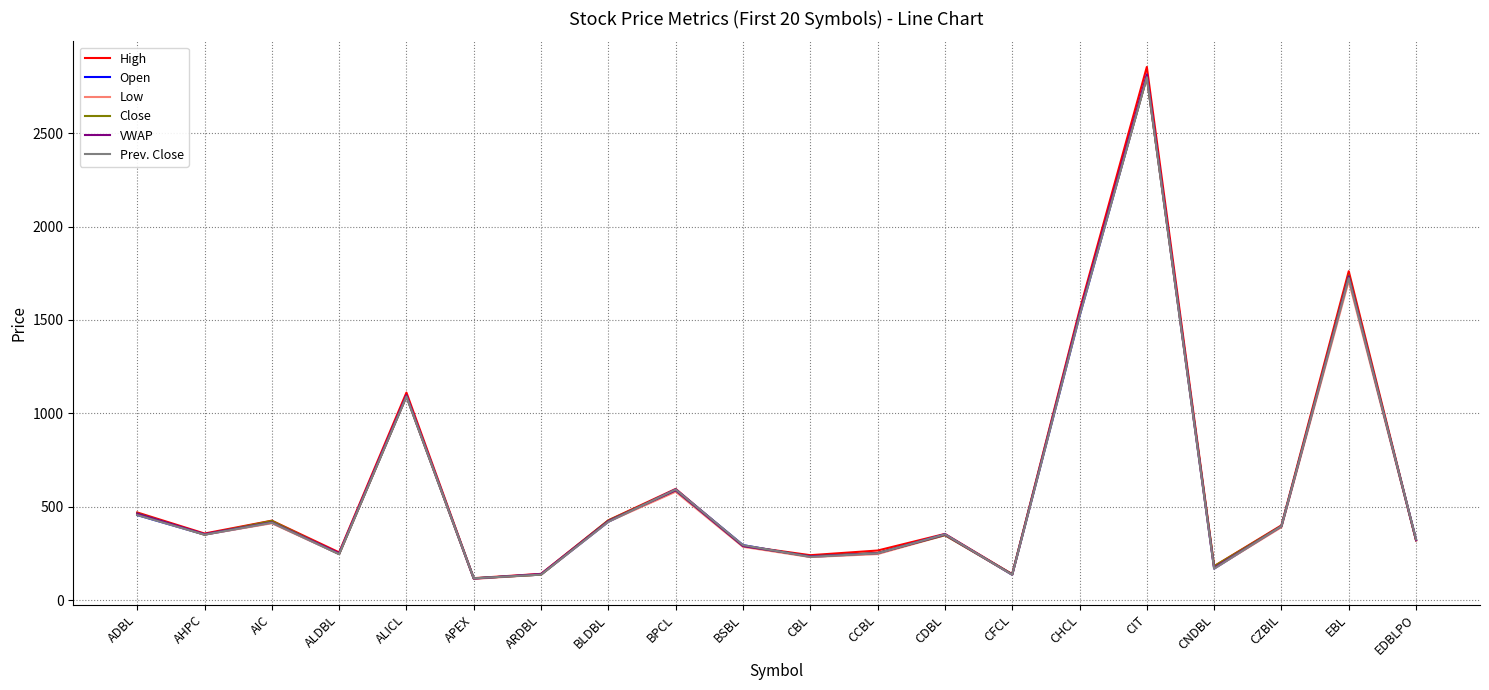

What is the minimum value for Low?

113.0